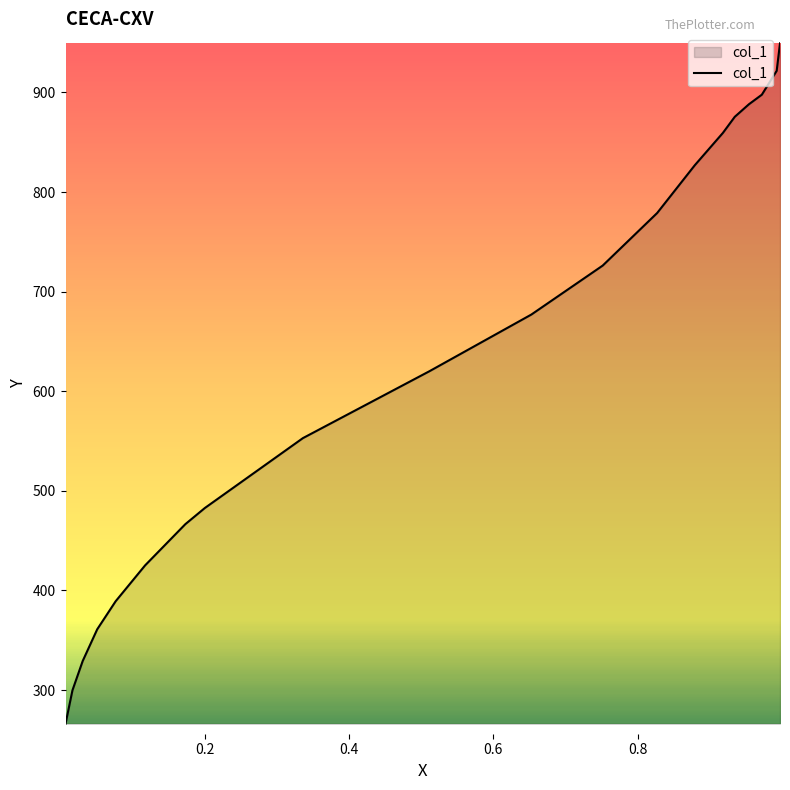

Rank the categories by value from highest to lowest.

0.9973, 0.9927, 0.9721, 0.9542, 0.9346, 0.9181, 0.8792, 0.827, 0.7515, 0.6526, 0.5112, 0.3359, 0.2, 0.173, 0.1172, 0.0764, 0.0508, 0.0307, 0.0165, 0.0069